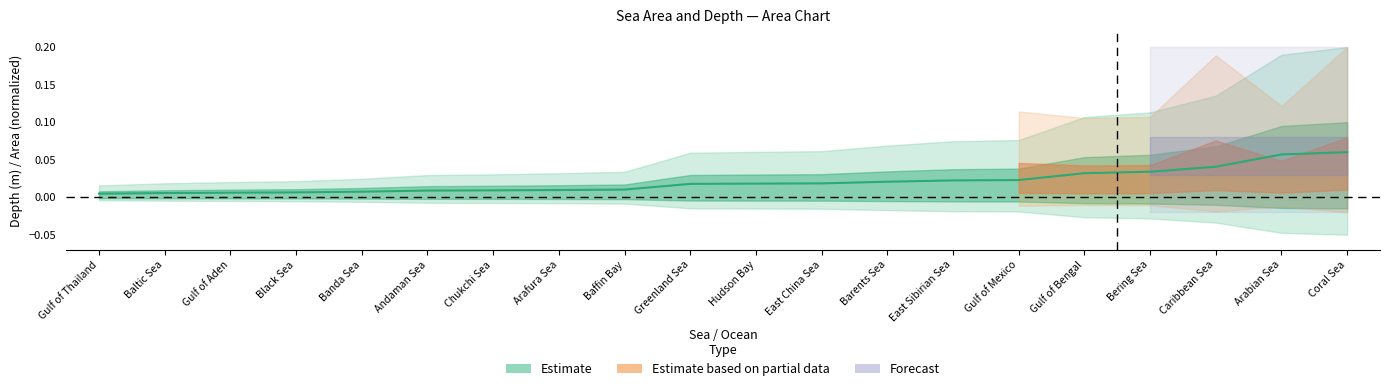

The chart shows a value of 0.0 at Gulf of Thailand. True or false?

False